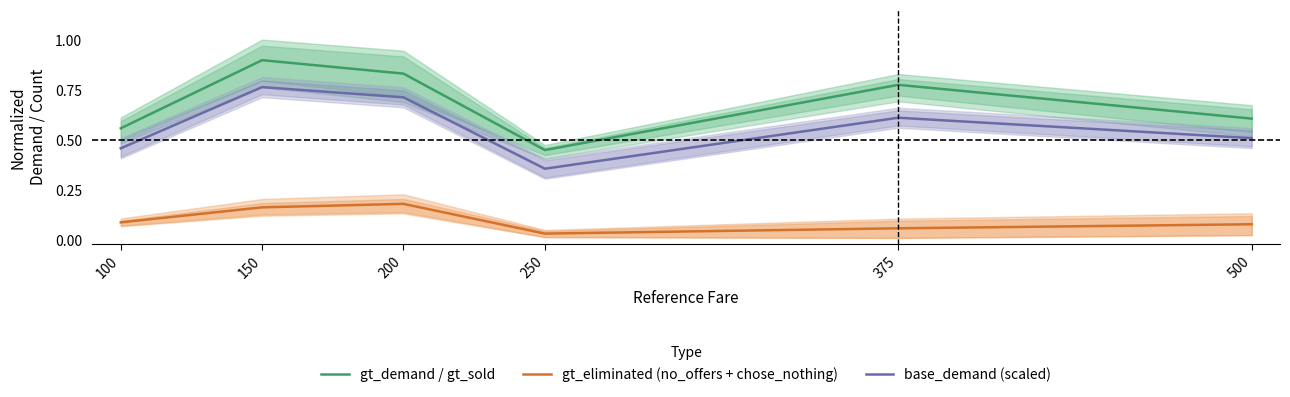

Is this an area chart (filled region under the line)?

No